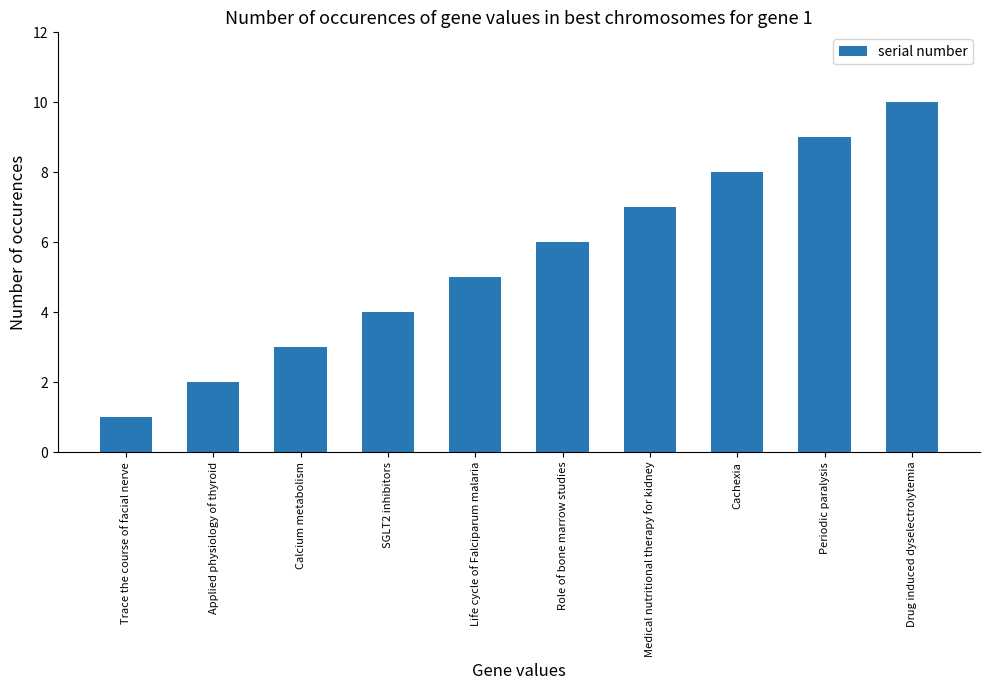

What is the value of the 6th bar from the left?

6